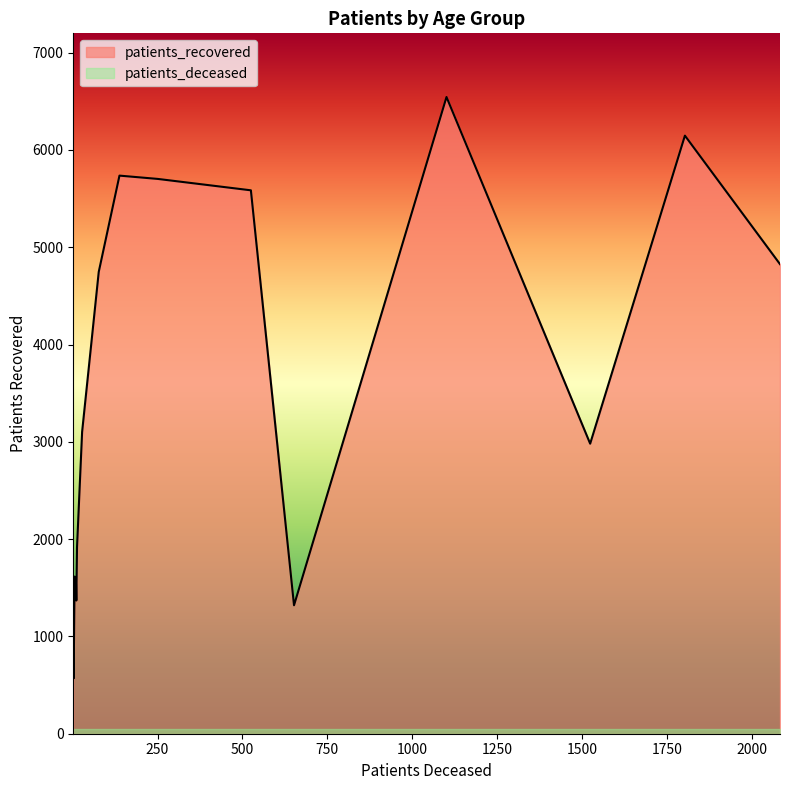

Does the chart have visible grid lines?

No